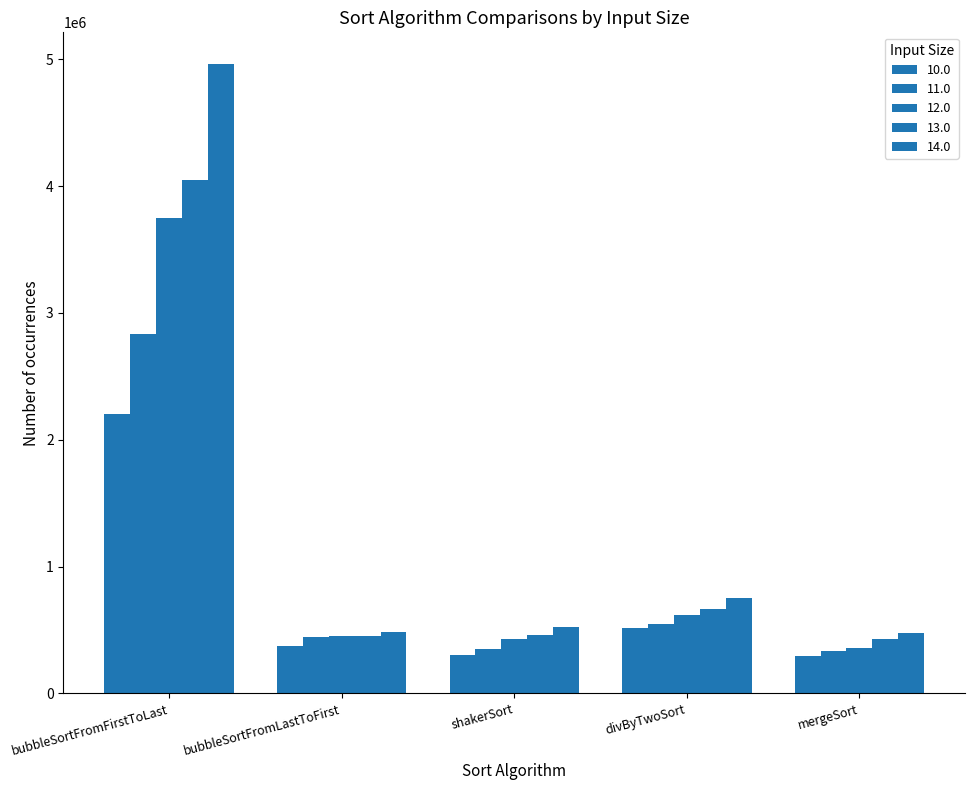

How many groups of bars are there?

5